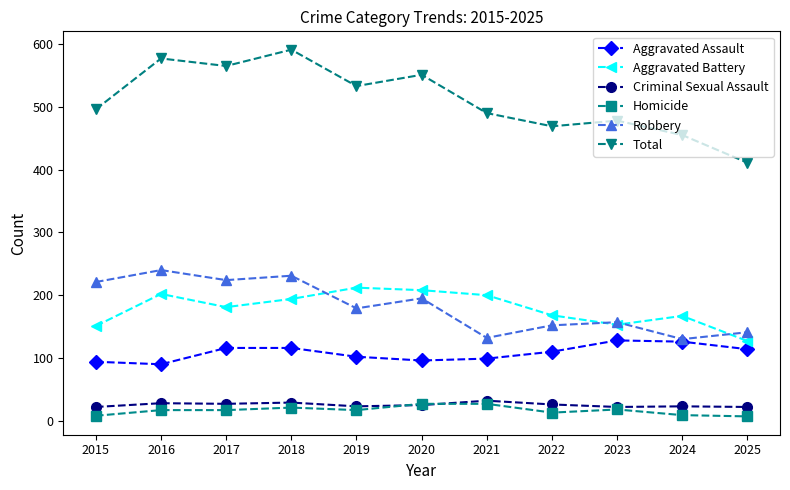

At which category does the chart reach its peak across all series?

2018